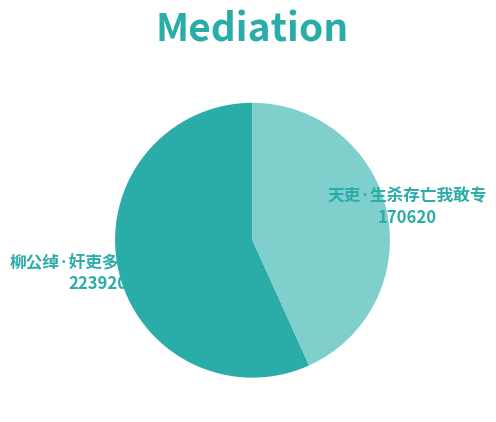

Is there any slice that represents more than half of the pie?

Yes